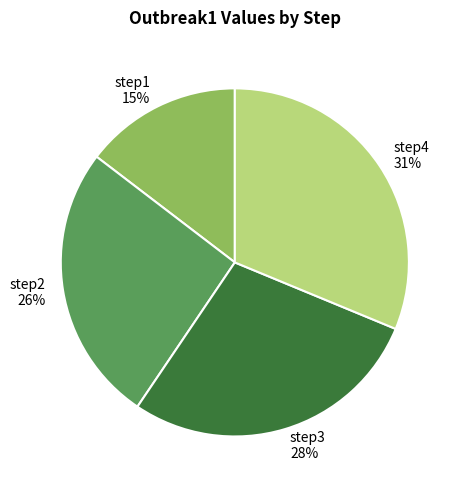

The step4 slice represents 23% of the pie. True or false?

False